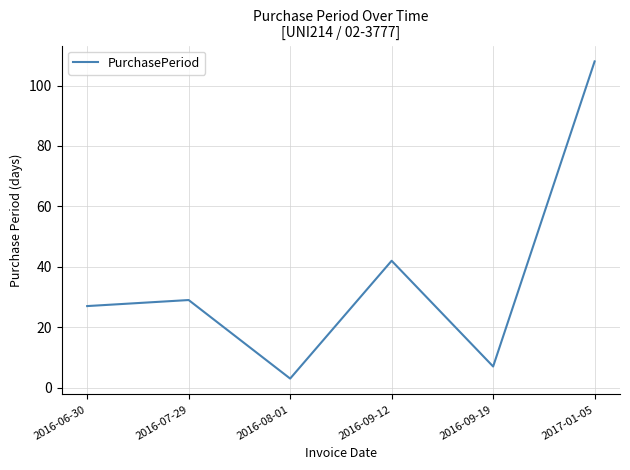

True or false: the data shows 18 at 2016-07-29.

False